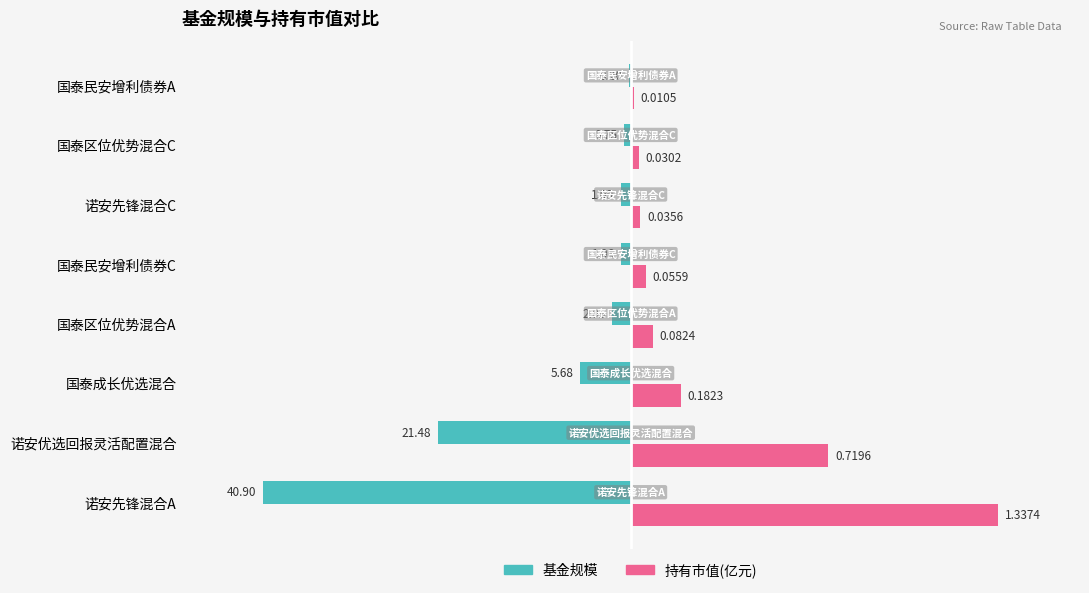

What are all the series names shown in the legend?

基金规模, 持有市值(亿元)